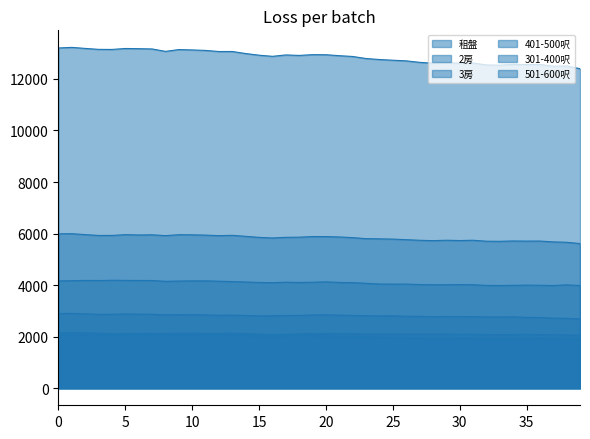

What is the sum of all 501-600呎 values?

84310